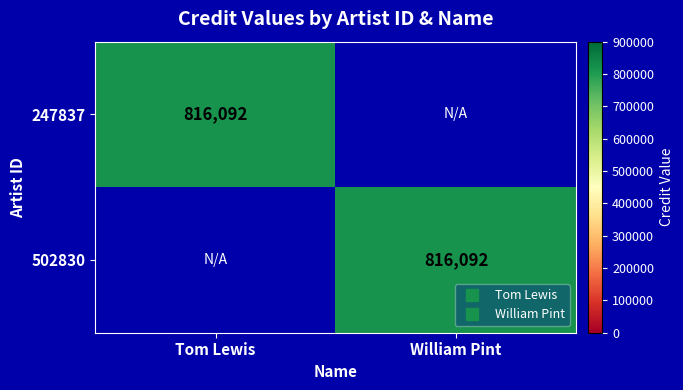

At which label is 502830 closest to 408046?

Tom Lewis